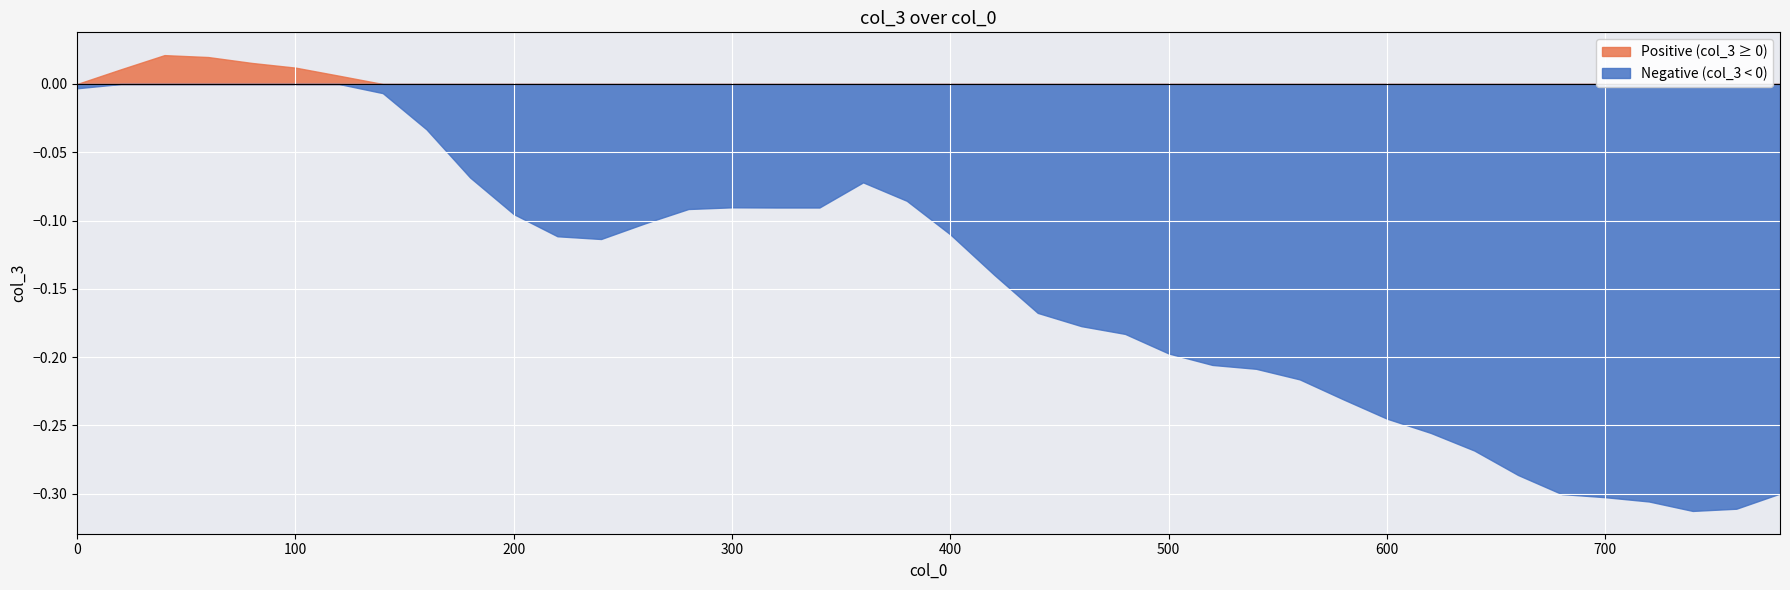

How many data points are less than 0?

34